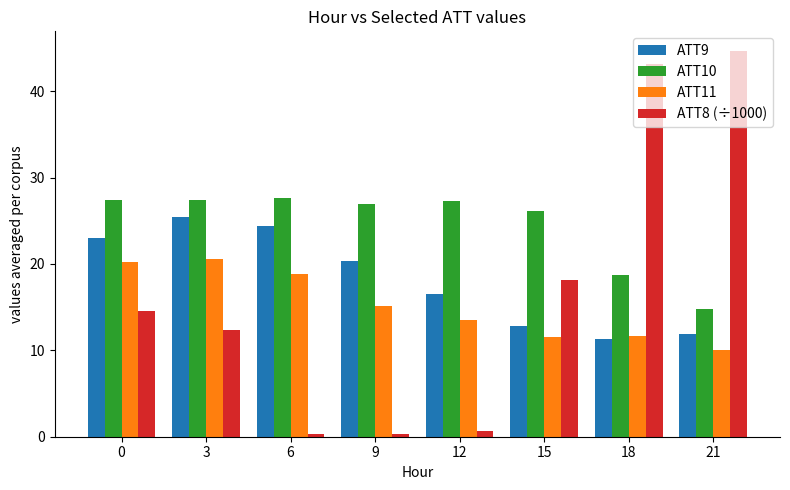

What is the highest value of the ATT8 (÷1000) series?

44.7